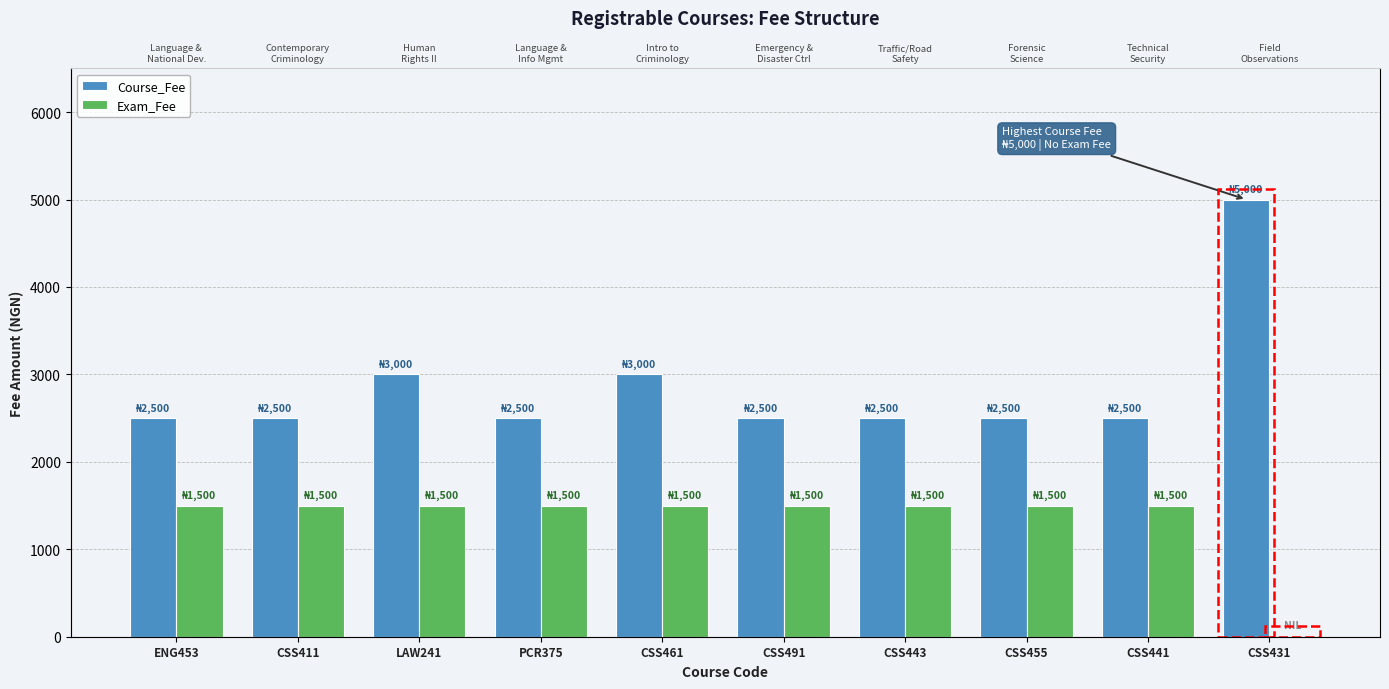

Between CSS461 and CSS441, which series saw the biggest shift?

Course_Fee